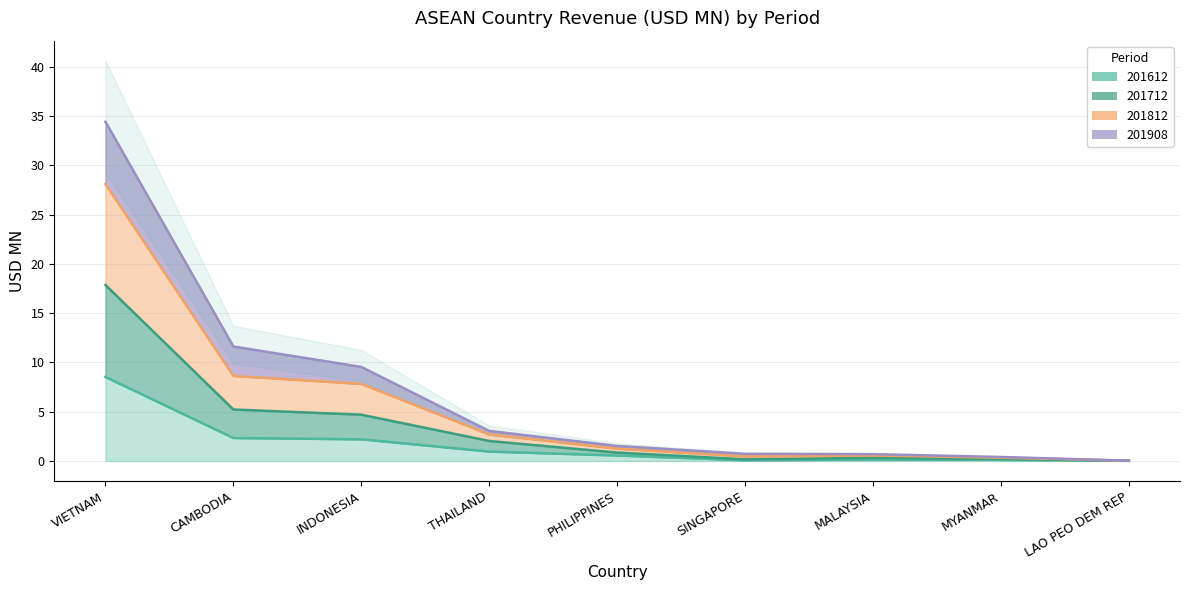

How many interior local valleys does the 201612 series have?

1